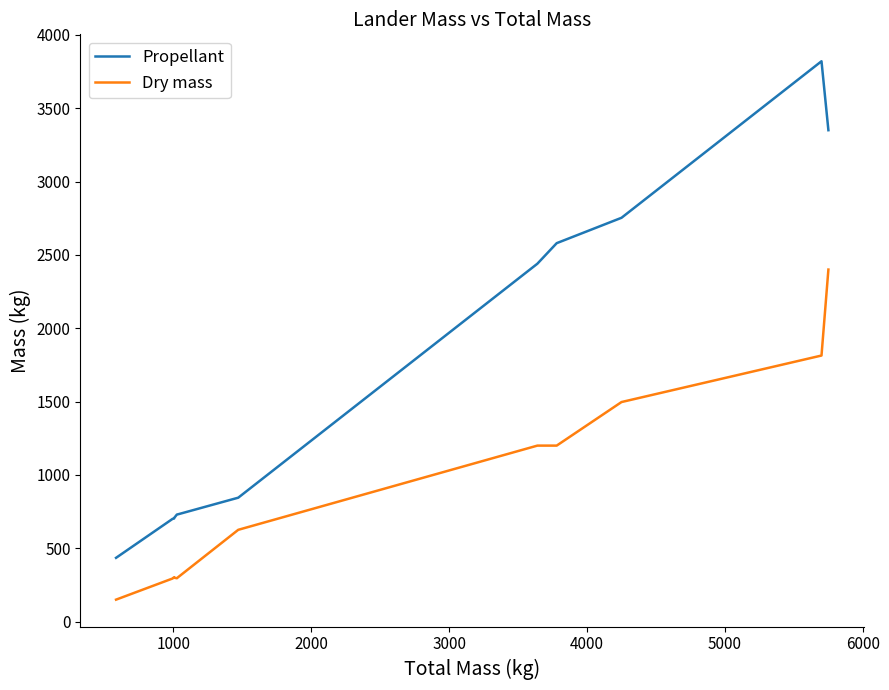

Count the number of data series in this chart.

2